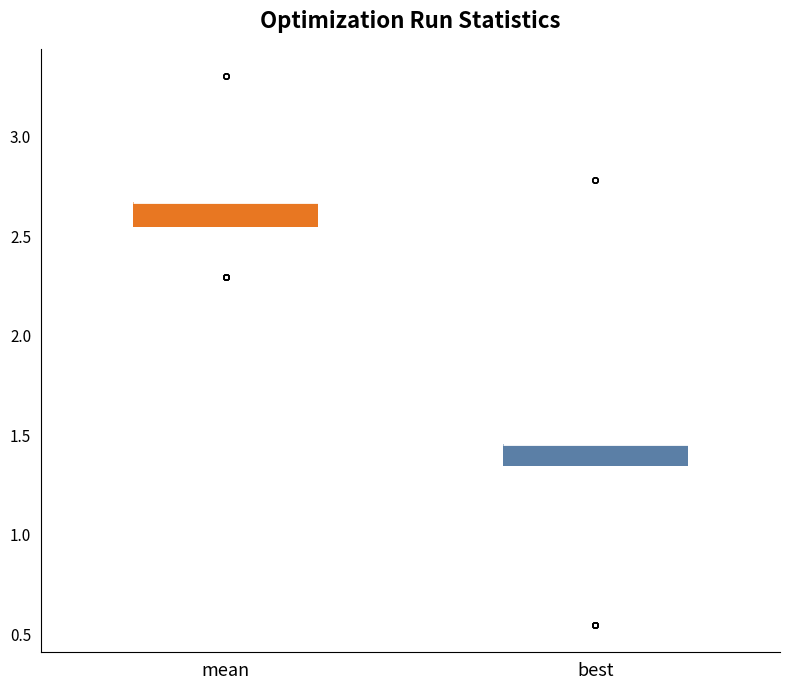

Reading left to right, read every box against the y-axis: the position of its median line, the range the box covers, and the ends of its whiskers. The values are not printed on the chart, so give them approximately, as read against the axis.

mean: median 2.65 (drawn on the box's upper edge), box 2.55 to 2.65, whiskers 2.55 to 2.65
best: median 1.45 (drawn on the box's upper edge), box 1.35 to 1.45, whiskers 1.35 to 1.45